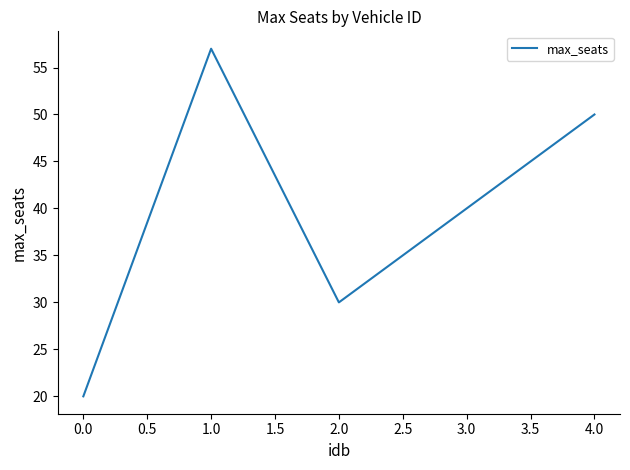

What is the greatest value displayed?

57